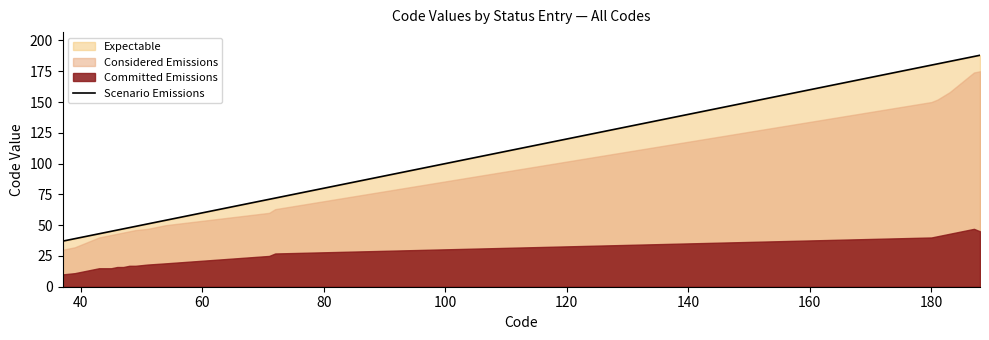

How many data points are less than 51?

12